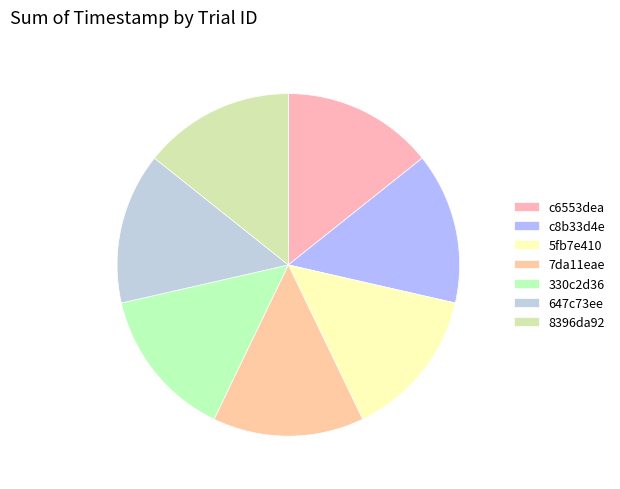

Count the number of slices in the pie.

7